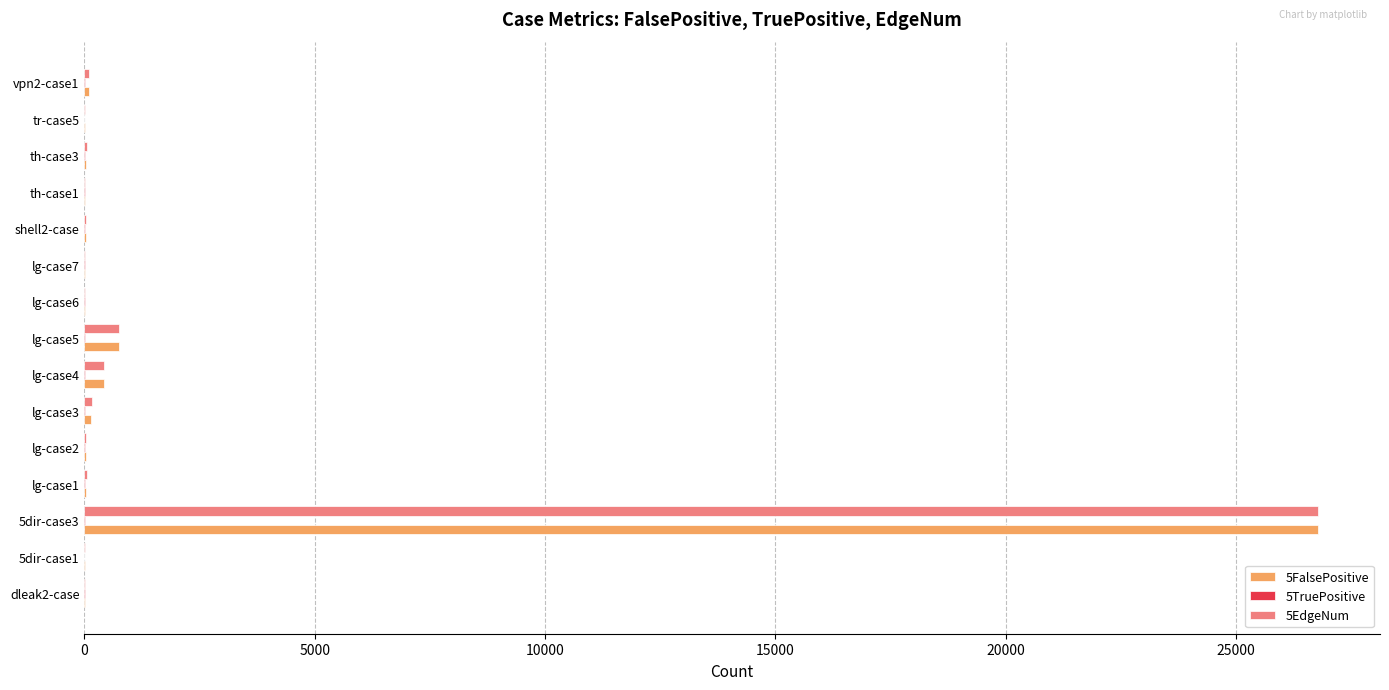

At which category is the sum across all series the highest?

5dir-case3